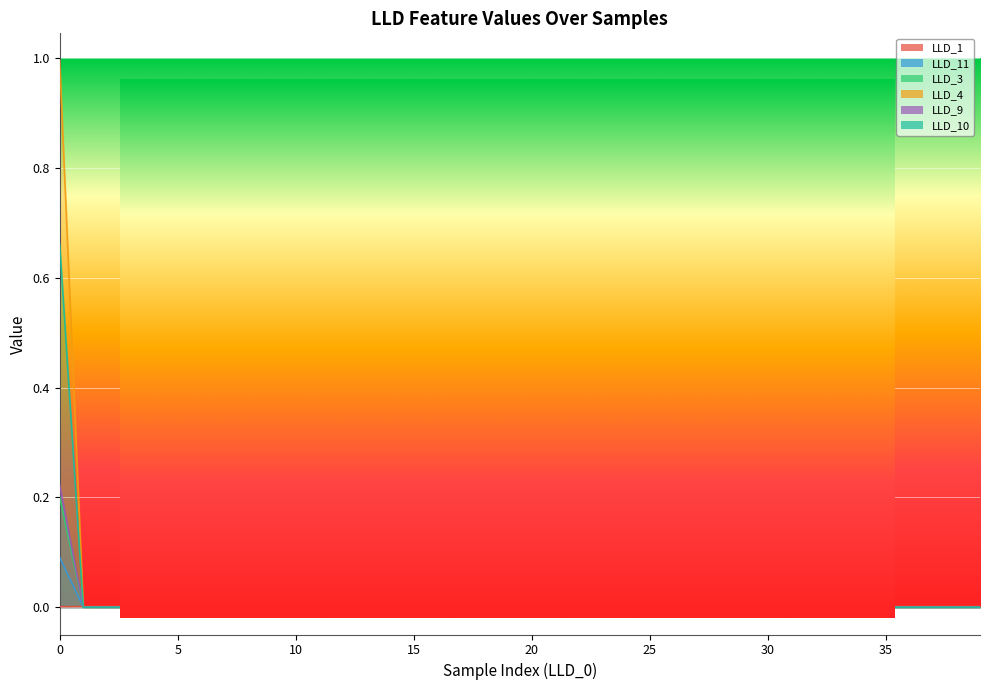

Which series has the largest total across all categories?

LLD_3